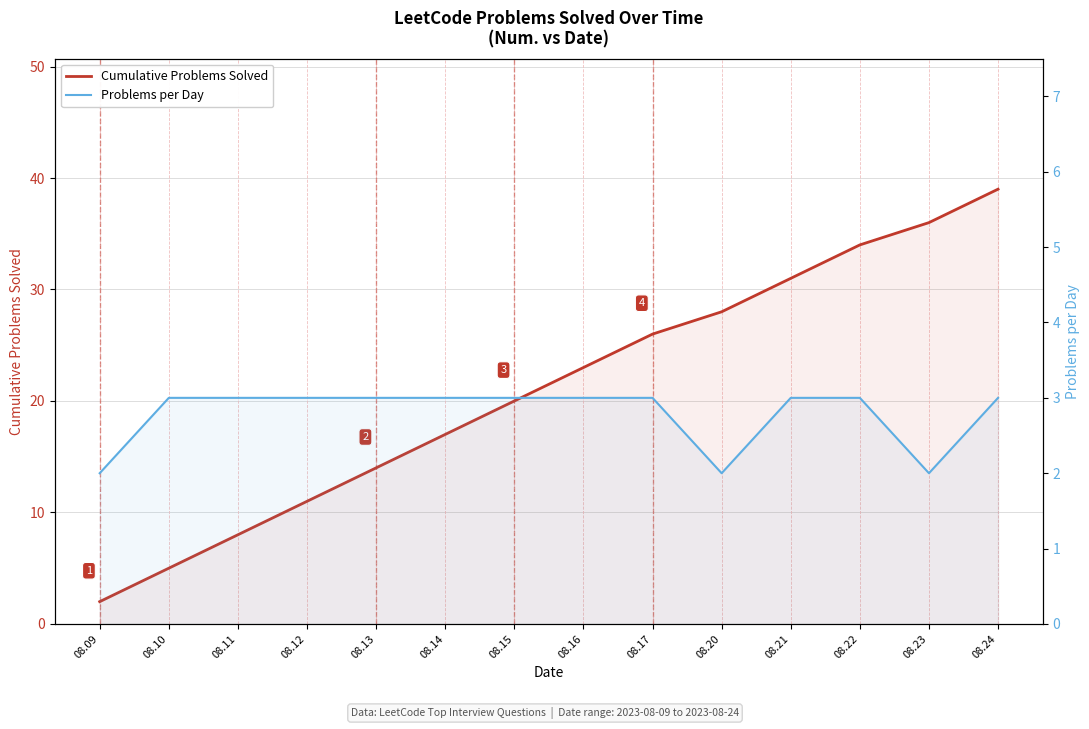

What is the maximum value shown in the chart?

39